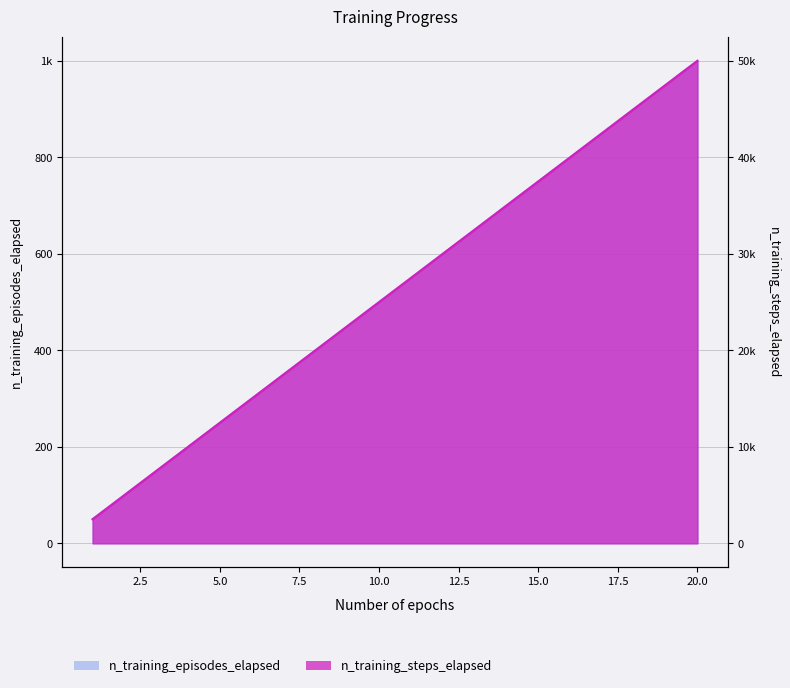

What is the value of the n_training_episodes_elapsed point at the 20th from the left?

1000